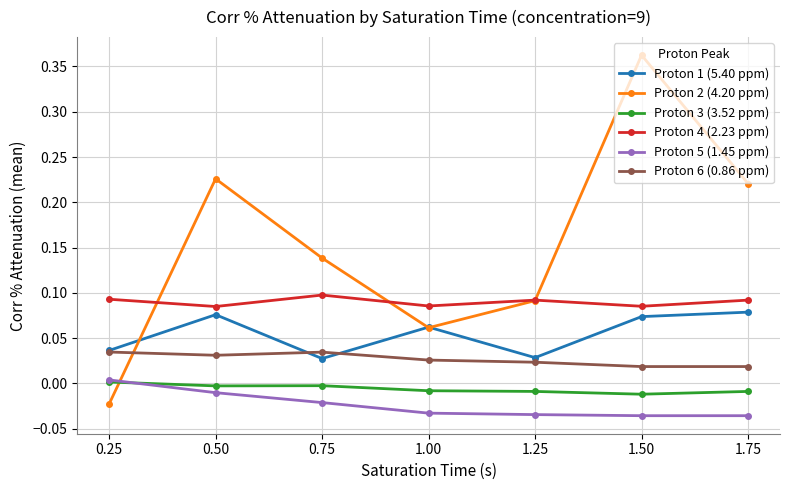

True or false: Proton 3 (3.52 ppm) has more than 2 points higher than both neighbors.

False